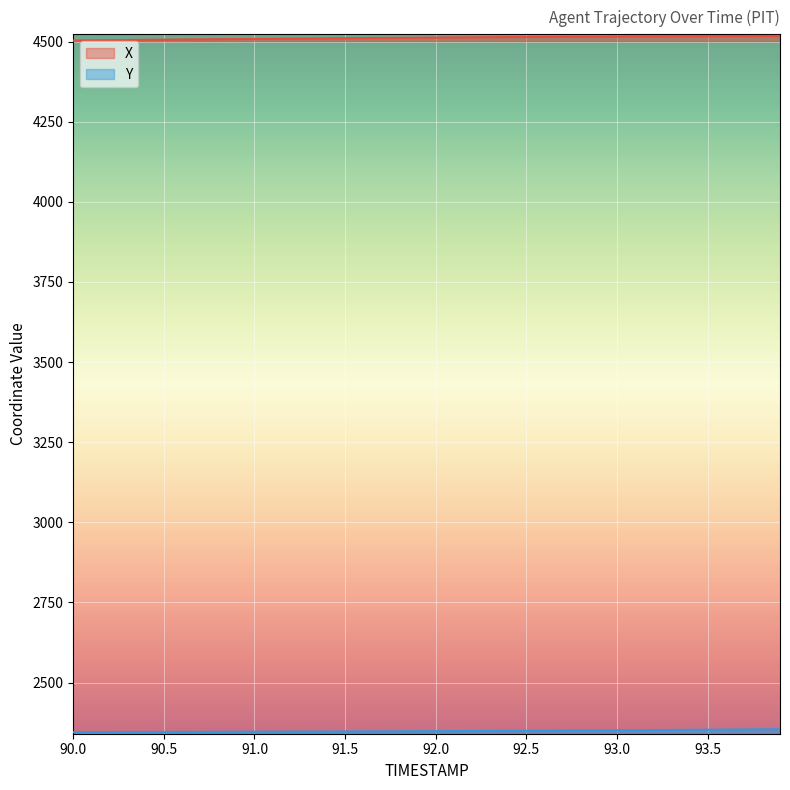

Reading left to right, list all the values displayed in this chart.

X: 4503.2	4503.8	4504.2	4504.8	4505.2	4505.7	4506.2	4506.7	4507.2	4507.7	4508.1	4508.6	4509.0	4509.4	4509.9	4510.3	4510.7	4511.1	4511.5	4511.9	4512.3	4512.7	4513.1	4513.4	4513.8	4514.1	4514.5	4514.8	4515.1	4515.4	4515.6	4515.9	4516.1	4516.4	4516.6	4516.8	4517.0	4517.1	4517.3	4517.4
Y: 2345.2	2345.3	2345.4	2345.6	2345.7	2345.8	2345.9	2346.1	2346.2	2346.3	2346.5	2346.6	2346.7	2346.9	2347.0	2347.2	2347.4	2347.6	2347.8	2348.0	2348.2	2348.4	2348.7	2348.9	2349.2	2349.5	2349.7	2350.0	2350.3	2350.7	2351.0	2351.3	2351.7	2352.0	2352.3	2352.7	2353.1	2353.4	2353.8	2354.2